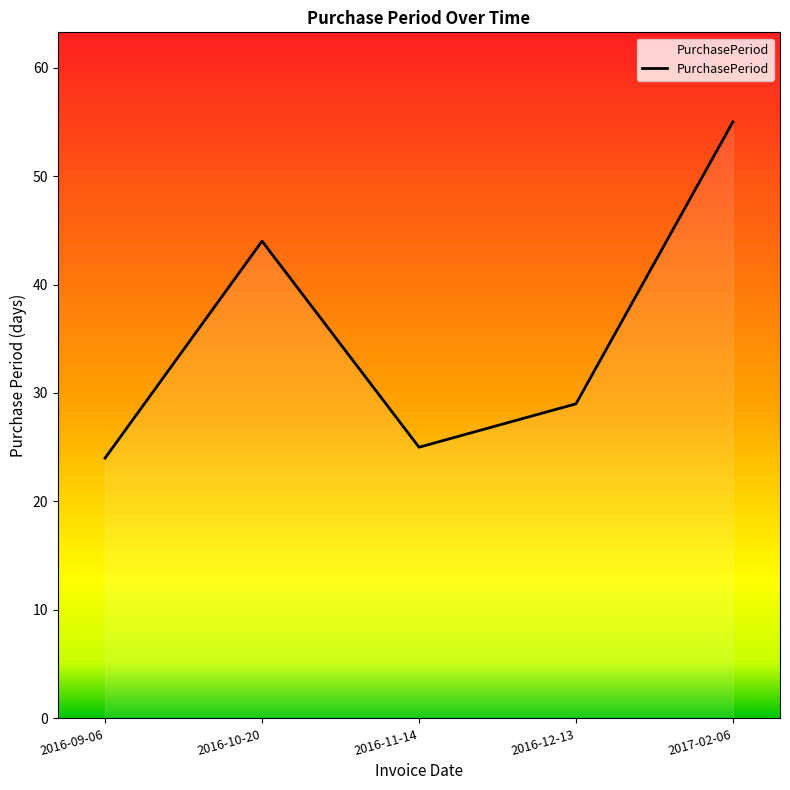

Which category has the highest value across all series?

2017-02-06